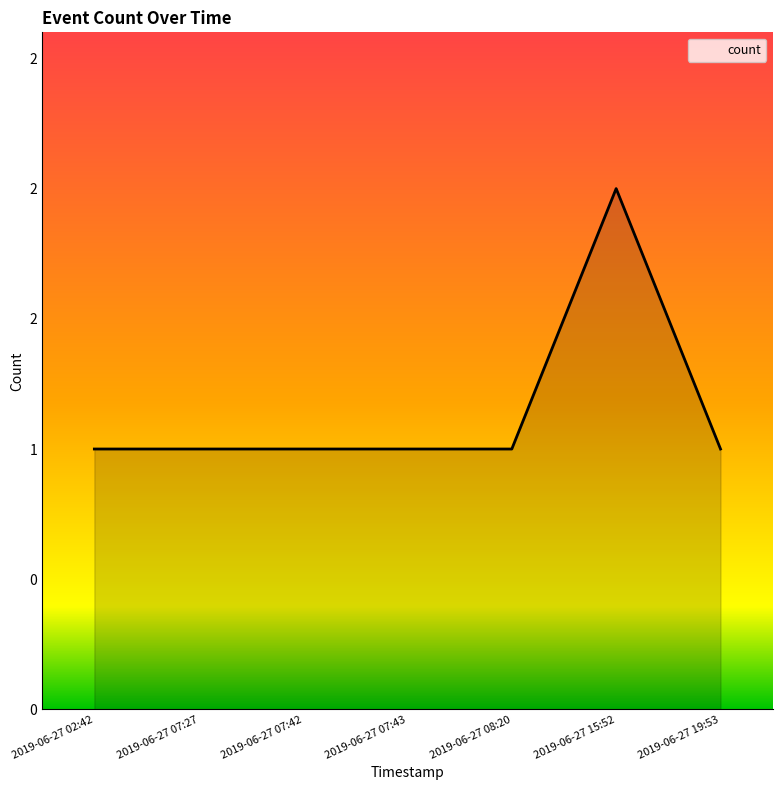

Is it true that the value at 2019-06-27 15:52 is 1?

False